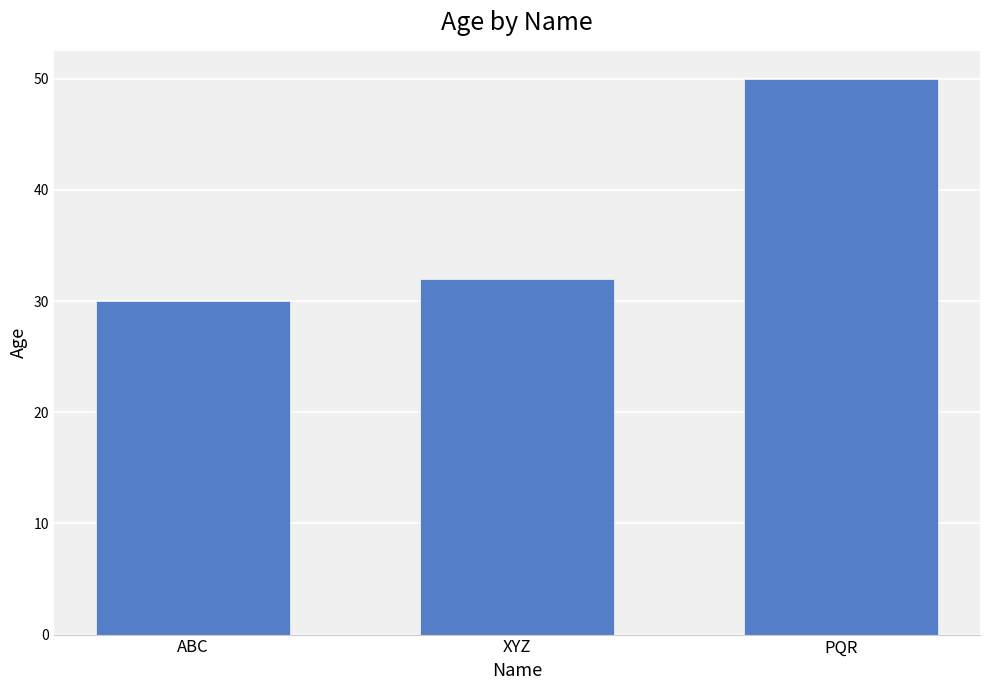

Reading left to right, extract all data points from this chart.

30	32	50